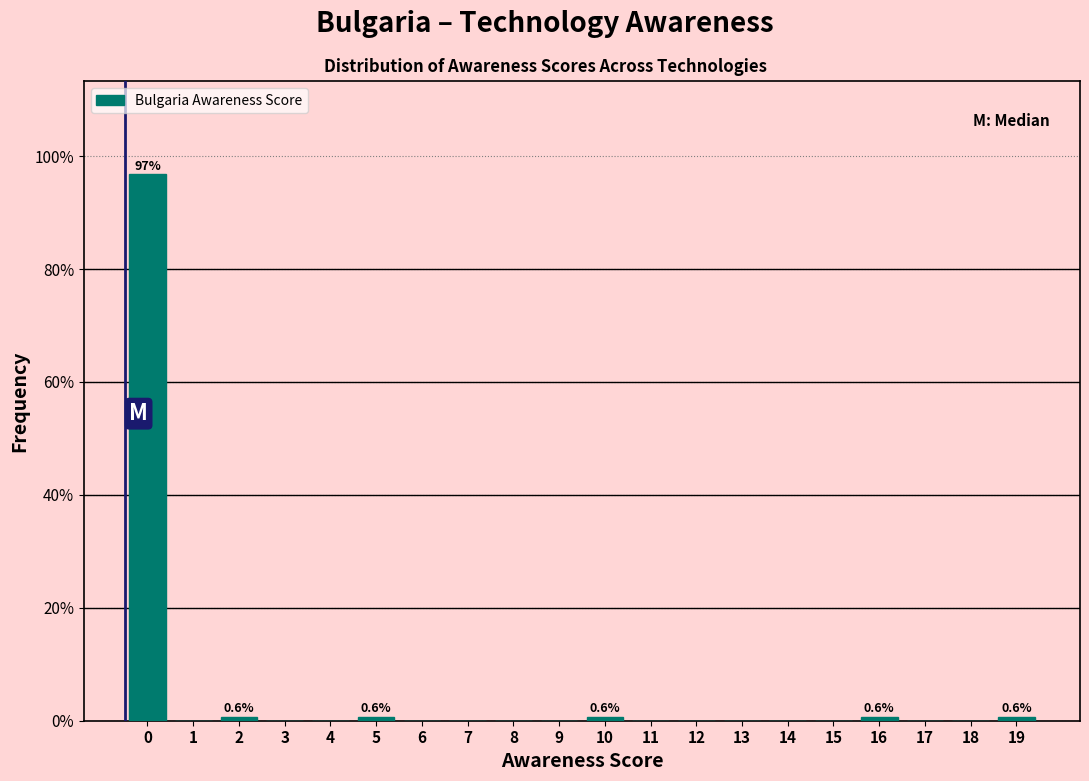

Reading right to left, list all the values displayed in this chart.

19=0.6	18=0.0	17=0.0	16=0.6	15=0.0	14=0.0	13=0.0	12=0.0	11=0.0	10=0.6	9=0.0	8=0.0	7=0.0	6=0.0	5=0.6	4=0.0	3=0.0	2=0.6	1=0.0	0=96.8